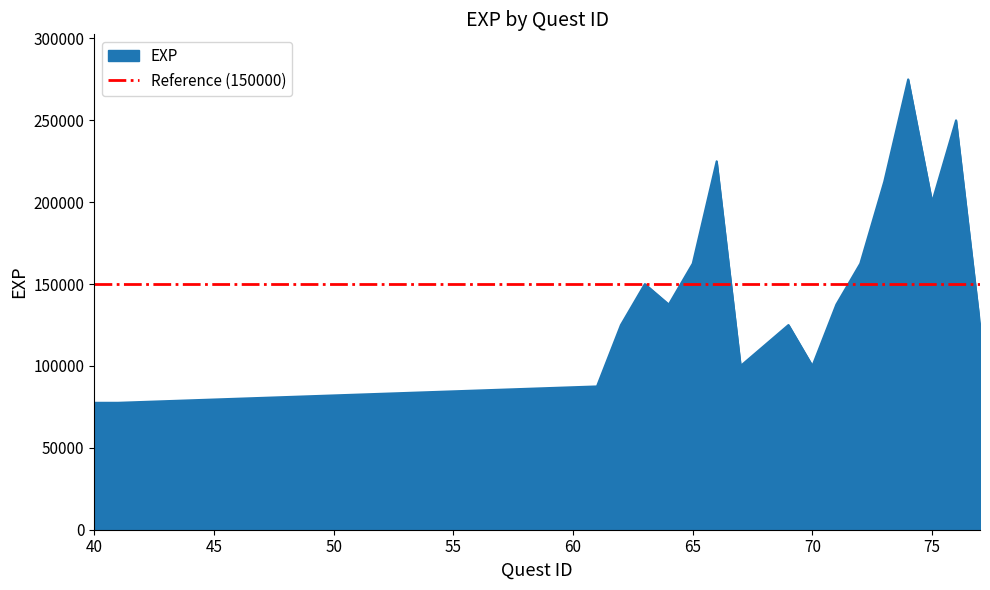

What value does the data have at 69, to the nearest 10?

125000